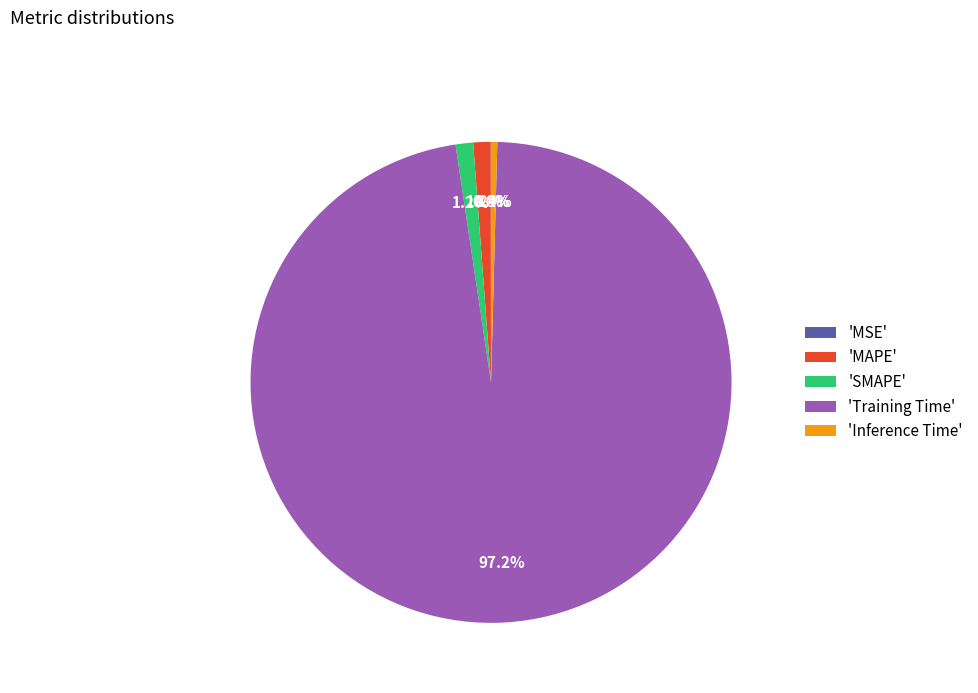

Do 'Training Time' and 'MAPE' together represent more than half of the pie?

Yes